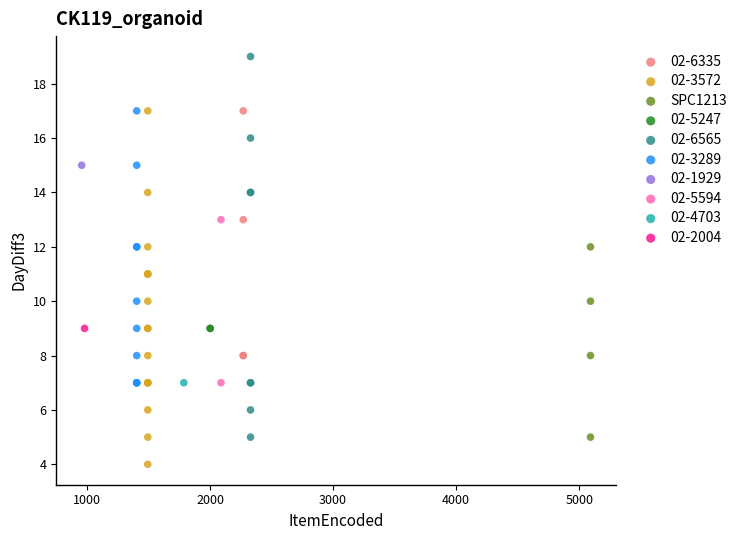

What are all the series names shown in the legend?

02-6335, 02-3572, SPC1213, 02-5247, 02-6565, 02-3289, 02-1929, 02-5594, 02-4703, 02-2004